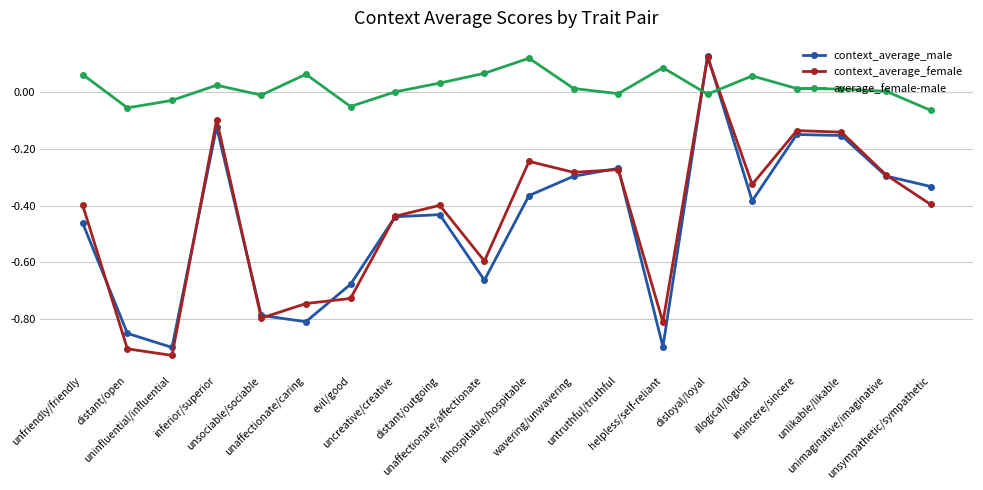

What is the label of the 8th point from the right?

untruthful/truthful